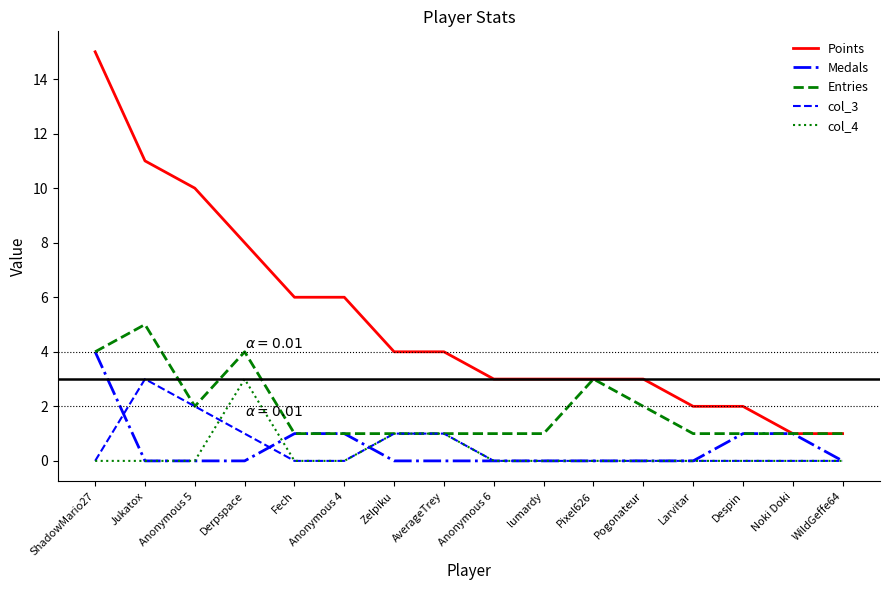

What is the maximum value for col_3?

3